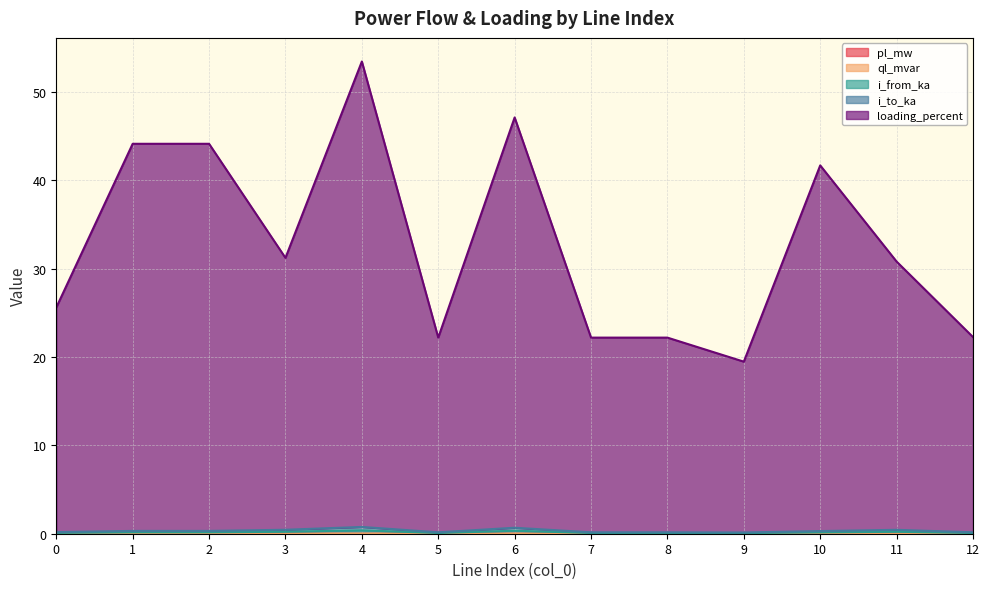

Is it true that i_to_ka equals 0.1 at 0?

True